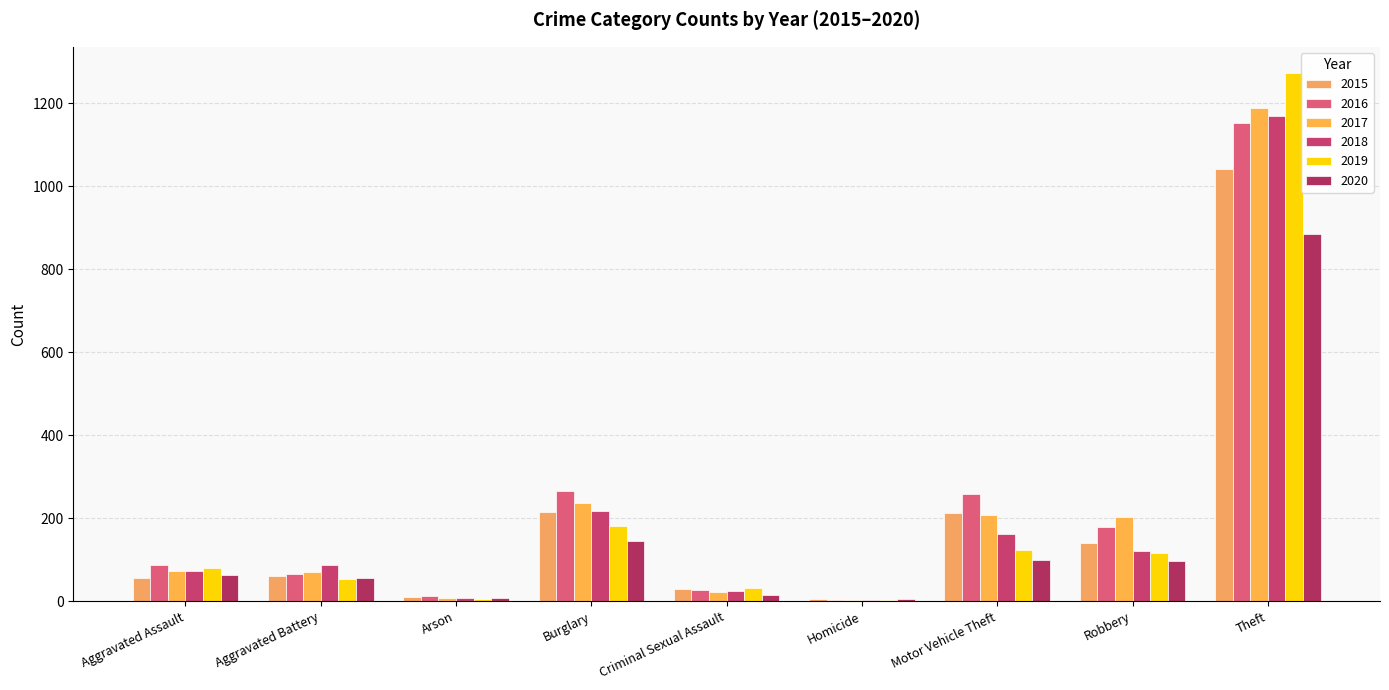

What is the average value of the 2019 series?

207